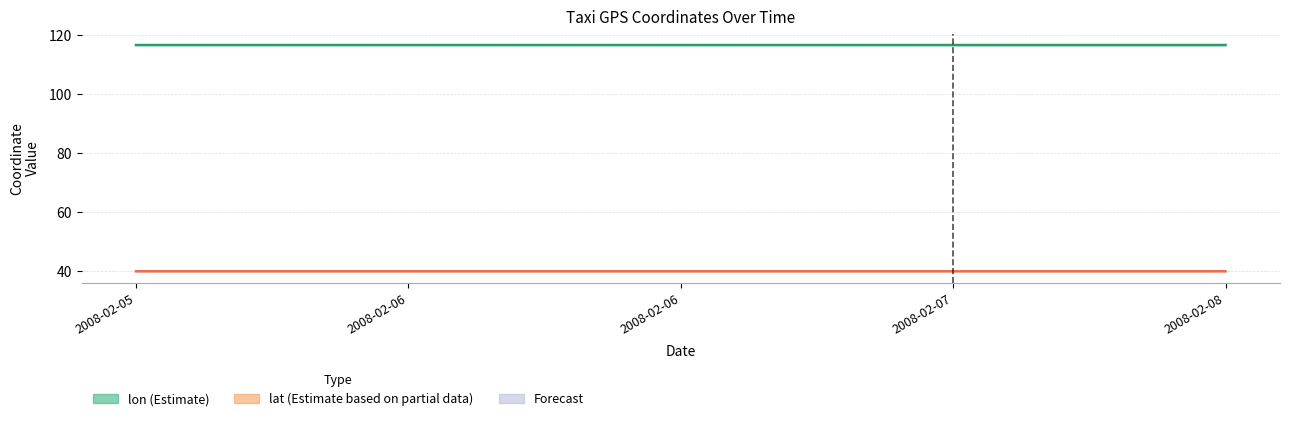

What is the difference between the highest and lowest values at 2008-02-06?

76.6